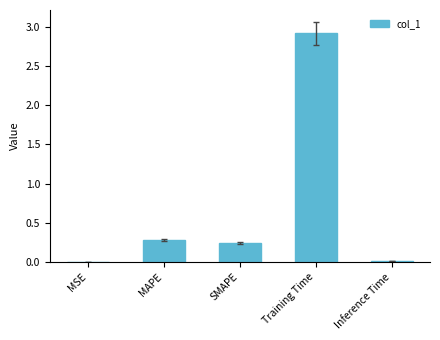

What is the sum of all values?

3.5